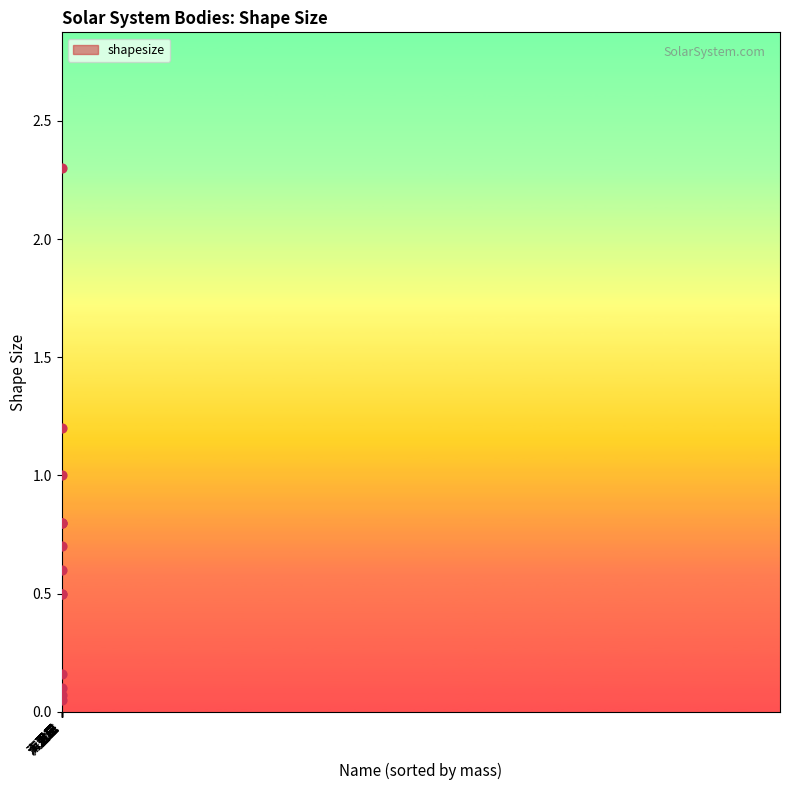

What is the greatest value displayed?

2.3